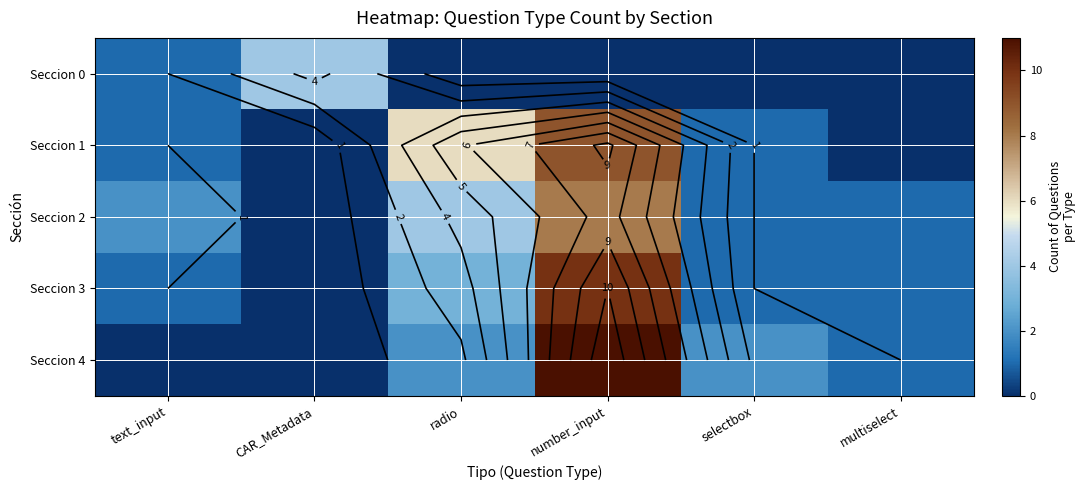

Is the value of Seccion 1 at selectbox greater than the value of Seccion 2 at number_input?

No